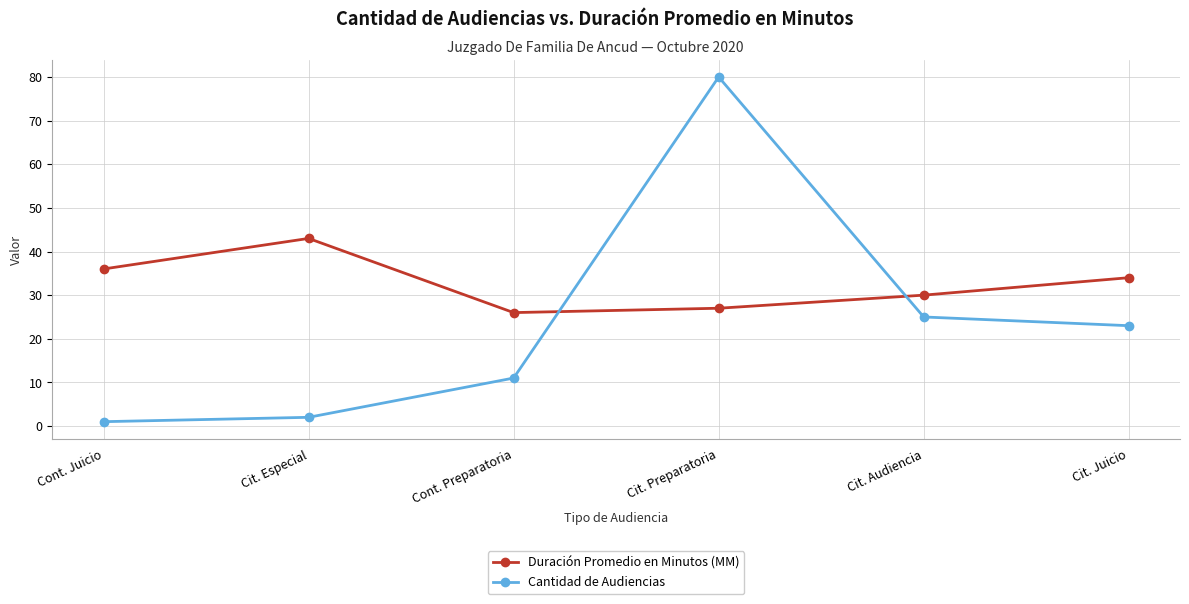

What position from the right is Cit. Especial?

5